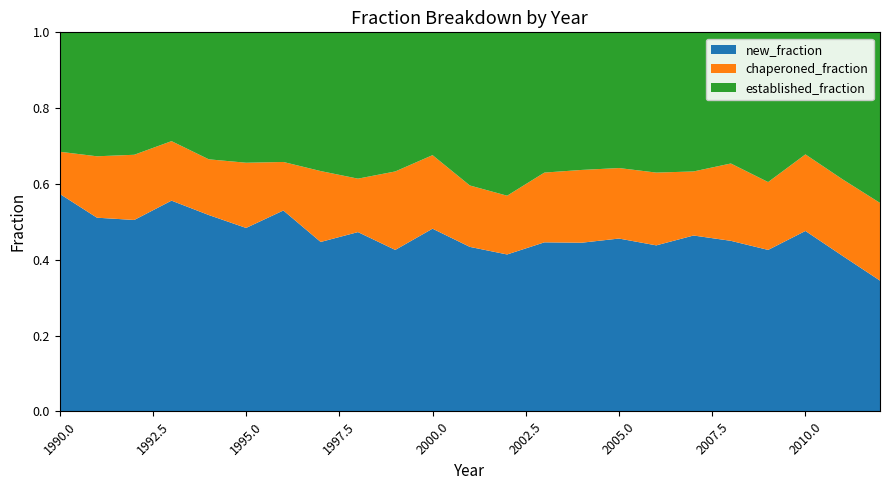

Reading left to right, what are all the values shown in this chart?

new_fraction: 0.6	0.5	0.5	0.6	0.5	0.5	0.5	0.4	0.5	0.4	0.5	0.4	0.4	0.4	0.4	0.5	0.4	0.5	0.5	0.4	0.5	0.4	0.3
chaperoned_fraction: 0.1	0.2	0.2	0.2	0.1	0.2	0.1	0.2	0.1	0.2	0.2	0.2	0.2	0.2	0.2	0.2	0.2	0.2	0.2	0.2	0.2	0.2	0.2
established_fraction: 0.3	0.3	0.3	0.3	0.3	0.3	0.3	0.4	0.4	0.4	0.3	0.4	0.4	0.4	0.4	0.4	0.4	0.4	0.3	0.4	0.3	0.4	0.4